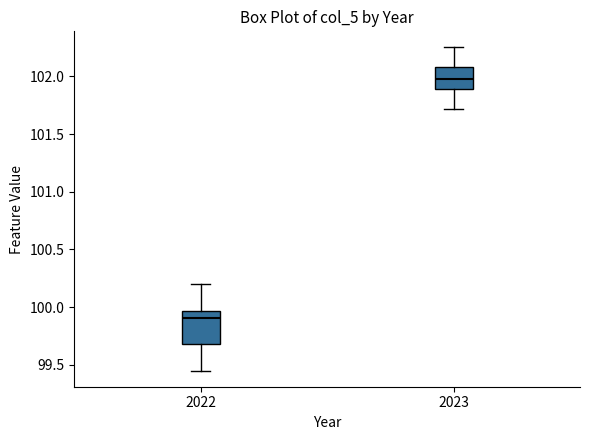

Reading left to right, transcribe this box plot: for each box, give where its median line is, the range the box spans, and where its two whiskers end, as read against the y-axis. The values are not printed on the chart, so give them approximately, as read against the axis.

2022: median 99.90, box 99.70 to 99.95, whiskers 99.45 to 100.20
2023: median 102.00, box 101.90 to 102.10, whiskers 101.70 to 102.25